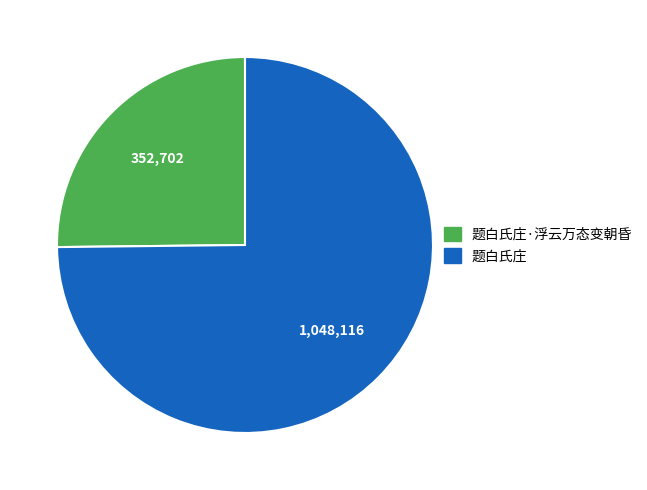

Does any single category account for the majority?

Yes